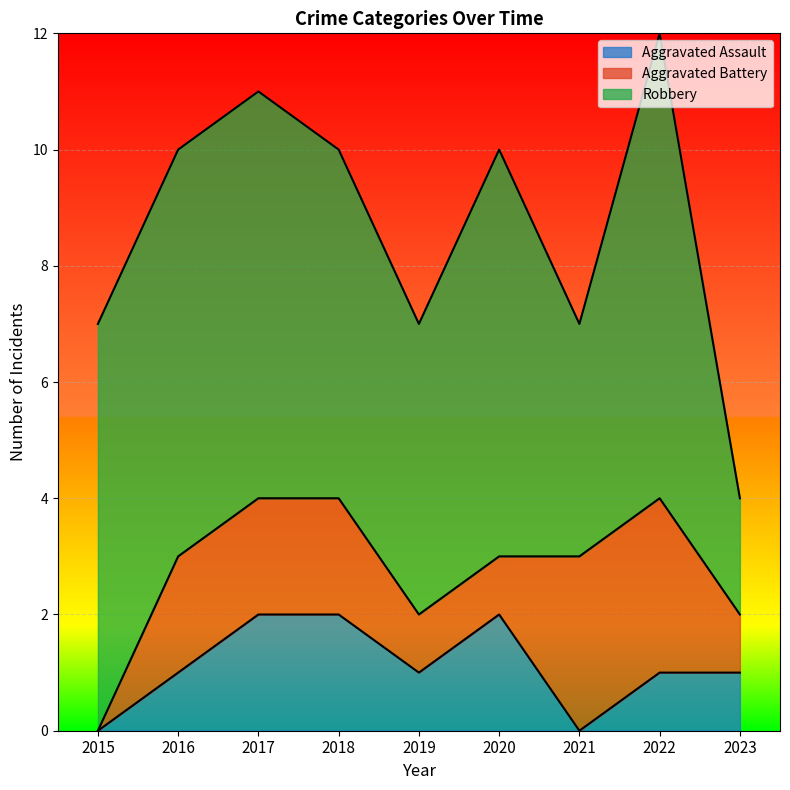

The value of Robbery at 2015 is 7. True or false?

True